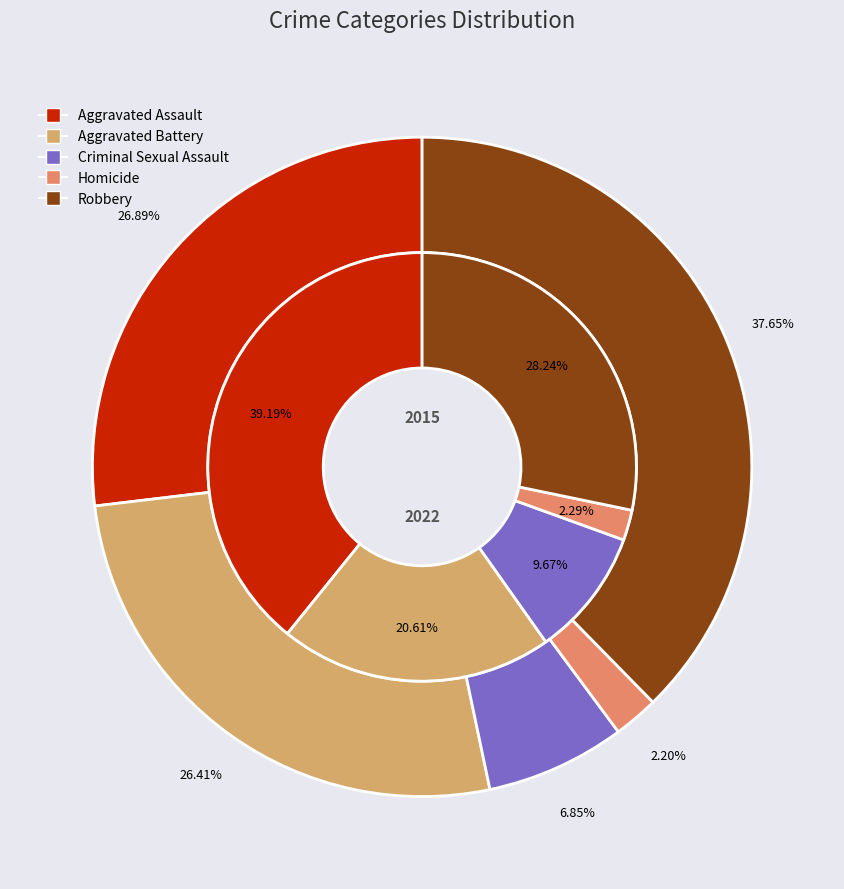

True or false: Homicide accounts for 1% of the total.

False